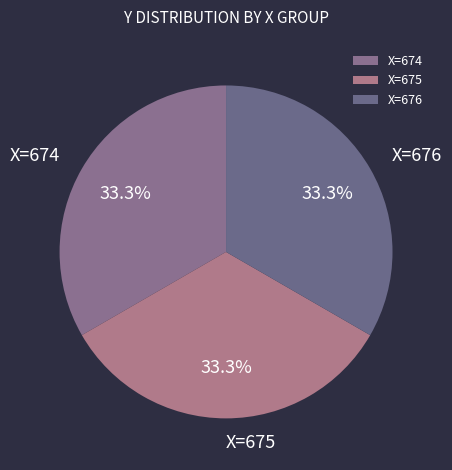

Is there a majority slice in this chart?

No